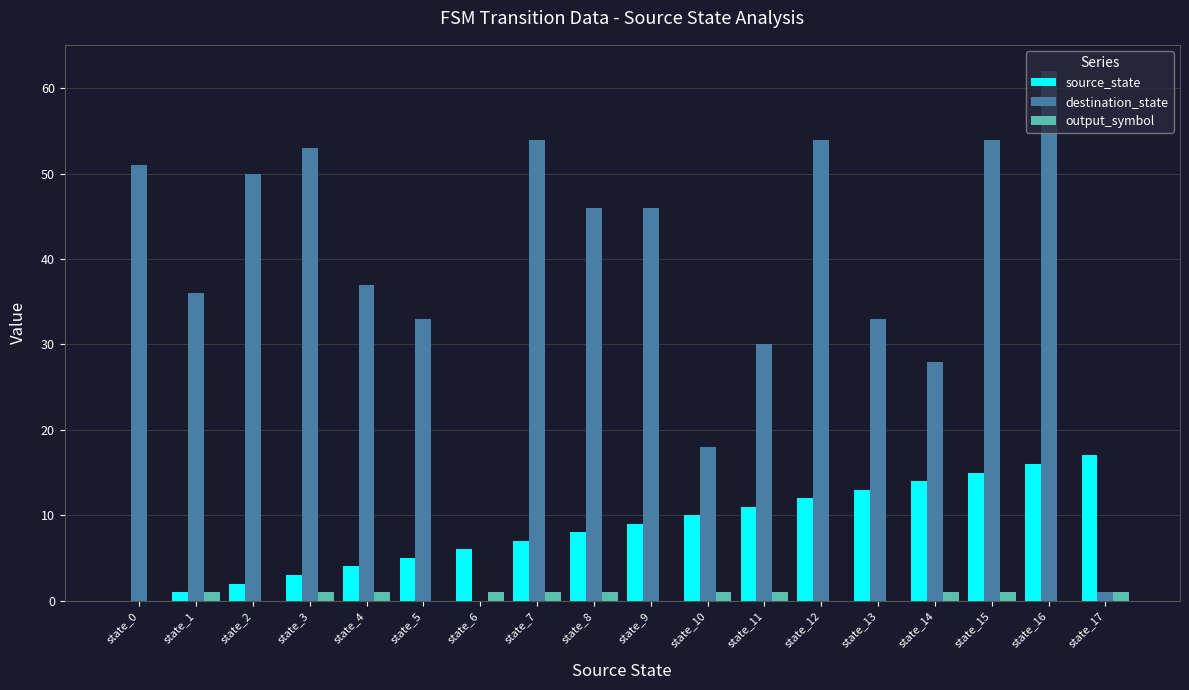

At which category does the chart reach its peak across all series?

state_16